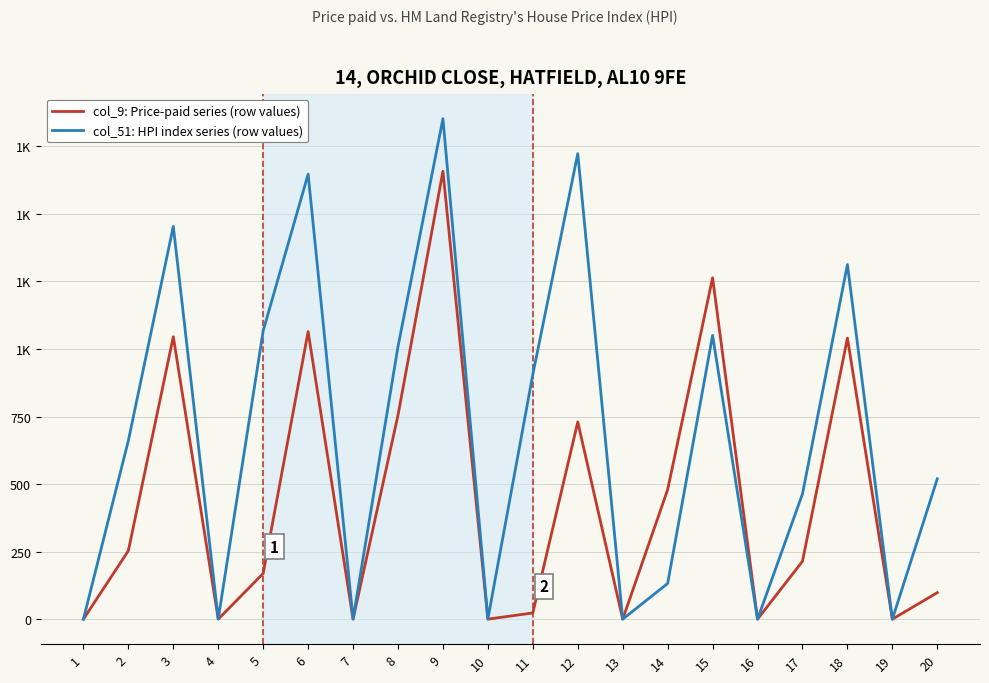

What is the average value of the col_51: HPI index series (row values) series?

690